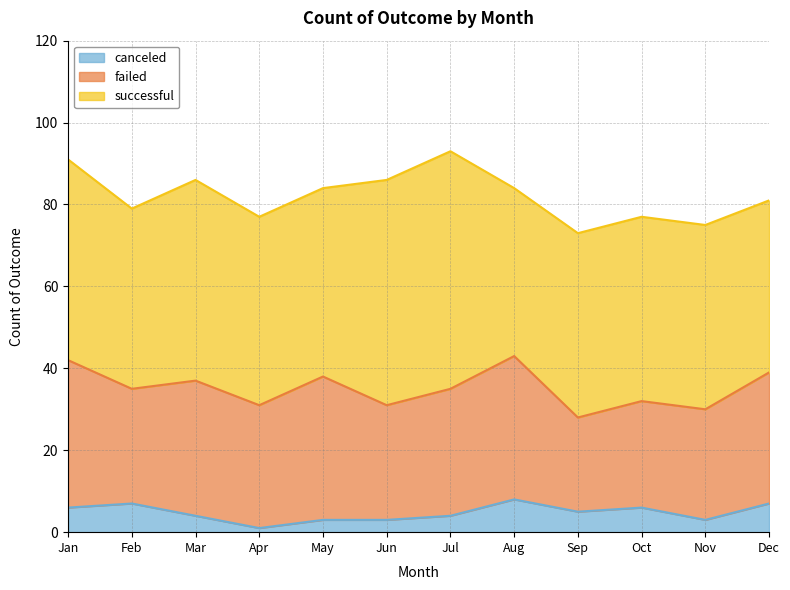

What are all the series names shown in the legend?

canceled, failed, successful